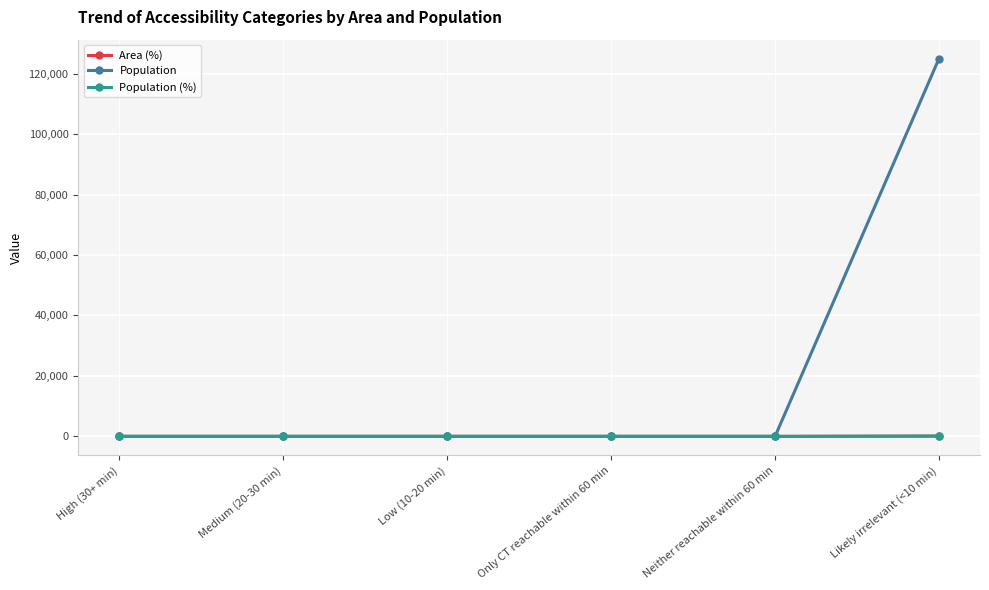

List the labels in order of Population value, smallest first.

High (30+ min), Medium (20-30 min), Low (10-20 min), Only CT reachable within 60 min, Neither reachable within 60 min, Likely irrelevant (<10 min)